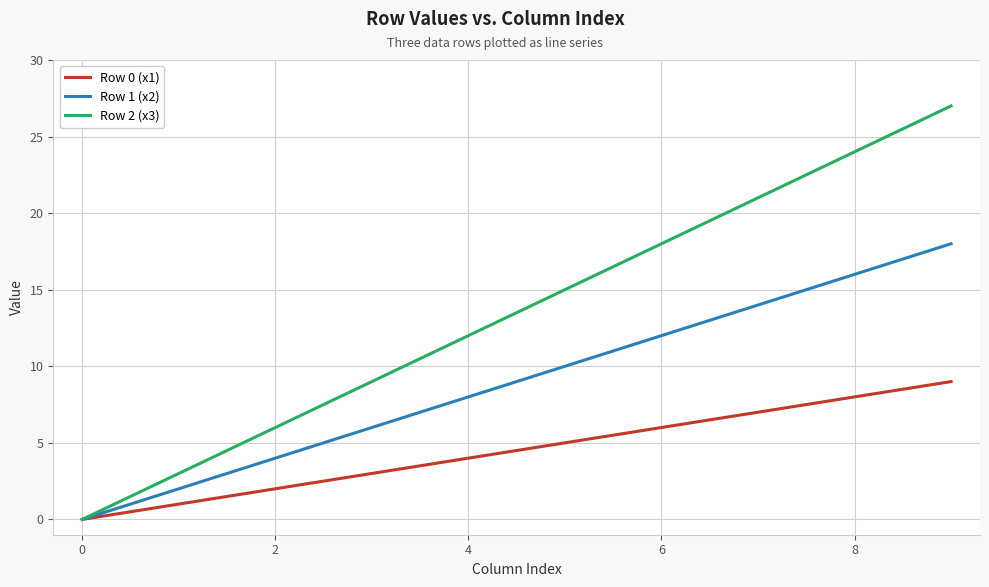

Count the Row 0 (x1) values in the range 2 to 7.

6